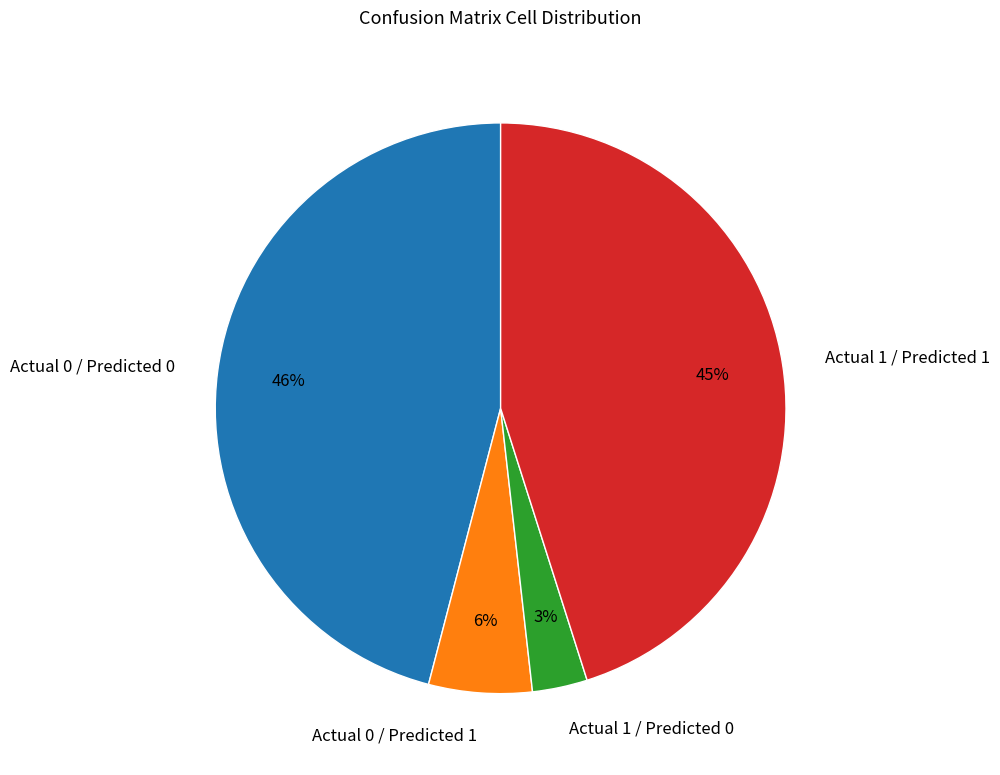

How many segments does this pie chart have?

4